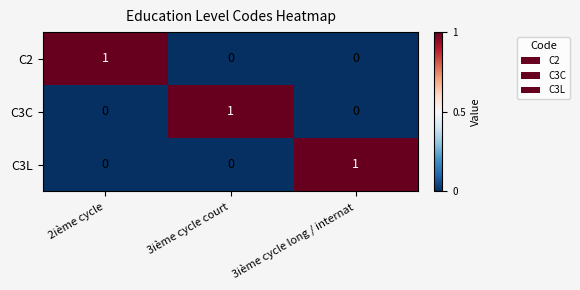

Count the C3L values in the range 0 to 1.

3